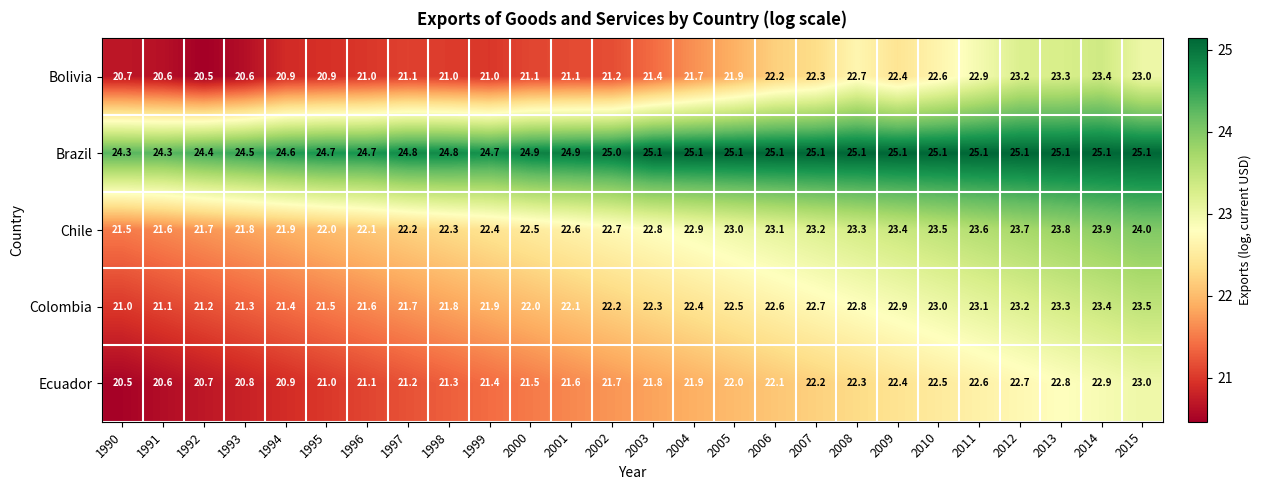

What value does the Brazil series have at 1991?

24.3